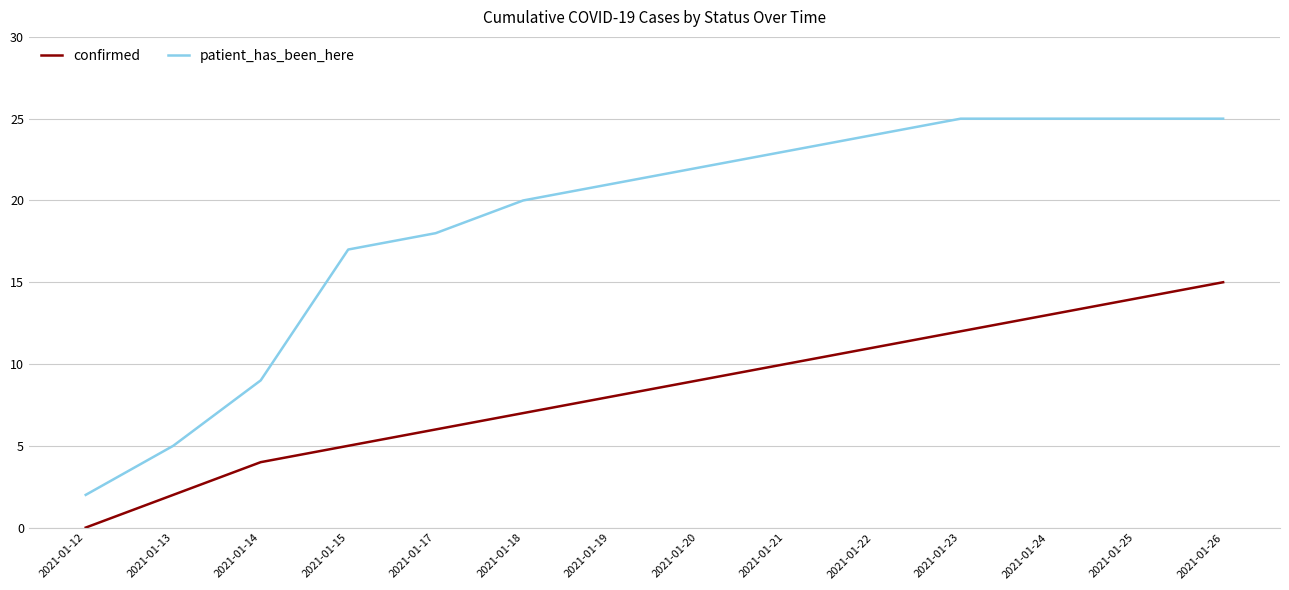

List the series in order of their overall mean, lowest first.

confirmed, patient_has_been_here